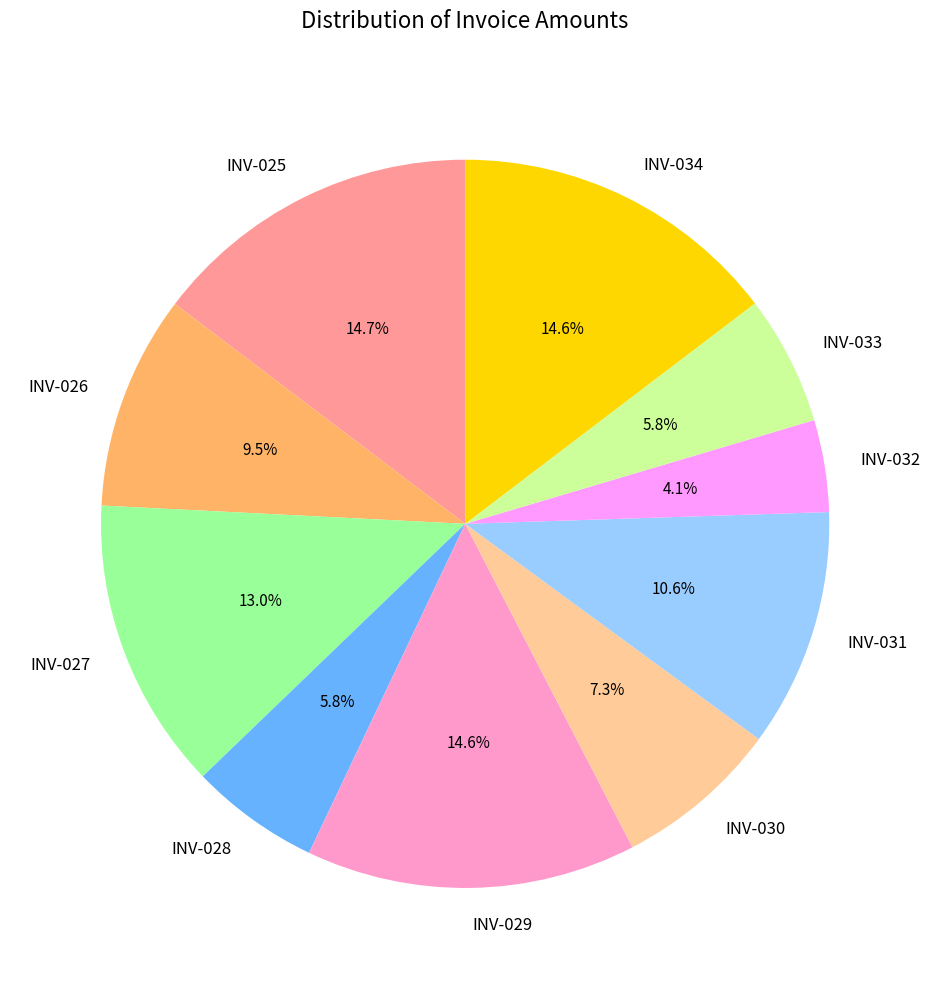

Count the number of slices in the pie.

10